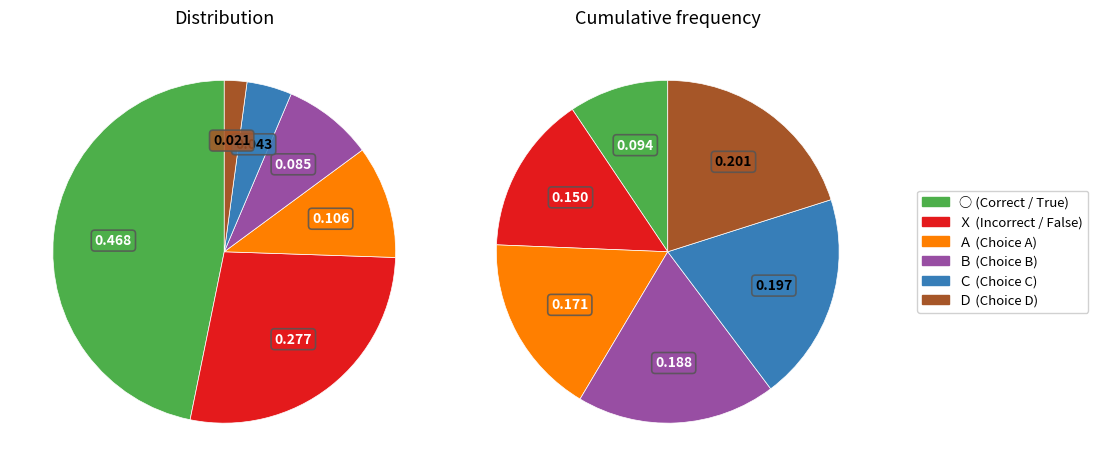

Rank the categories by value from highest to lowest.

○, Ｘ, Ａ, Ｂ, Ｃ, Ｄ